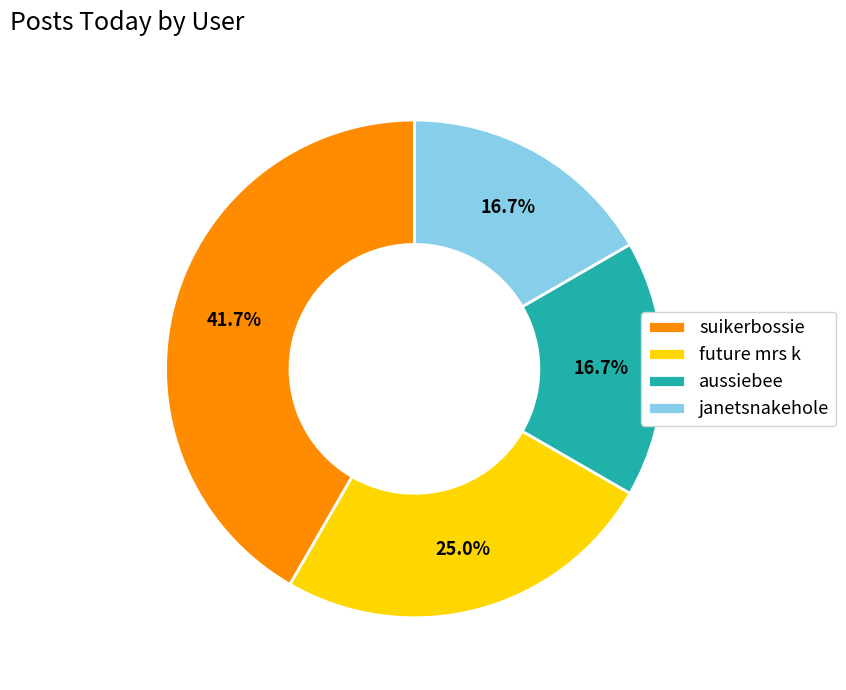

Is it true that suikerbossie is 42% of the pie?

True